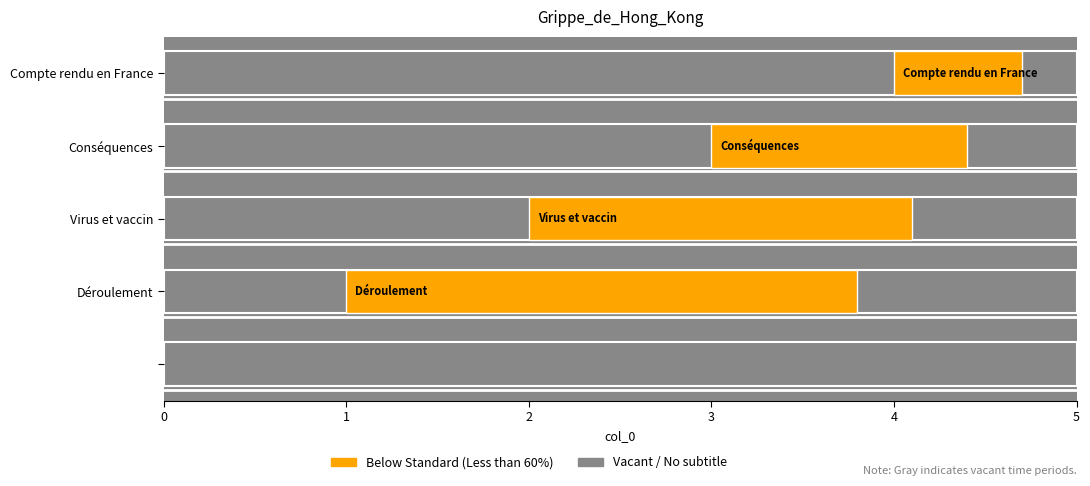

Approximately how many times larger is the value at Conséquences compared to Compte rendu en France?

0.8